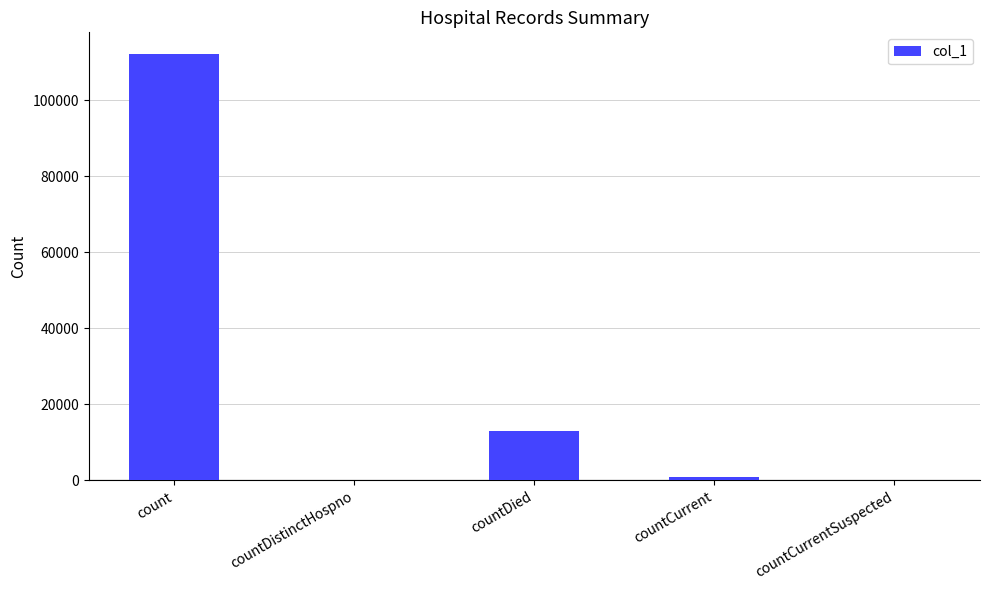

What is the sum of the values at countDistinctHospno and countDied?

13143